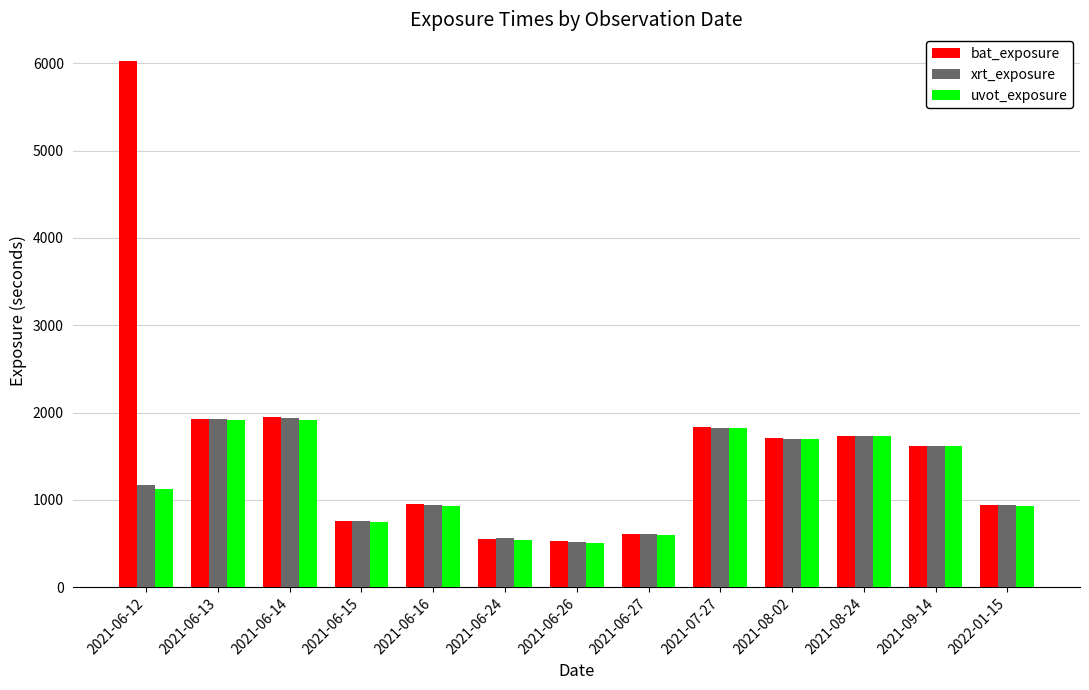

What position from the left is 2021-06-27?

8